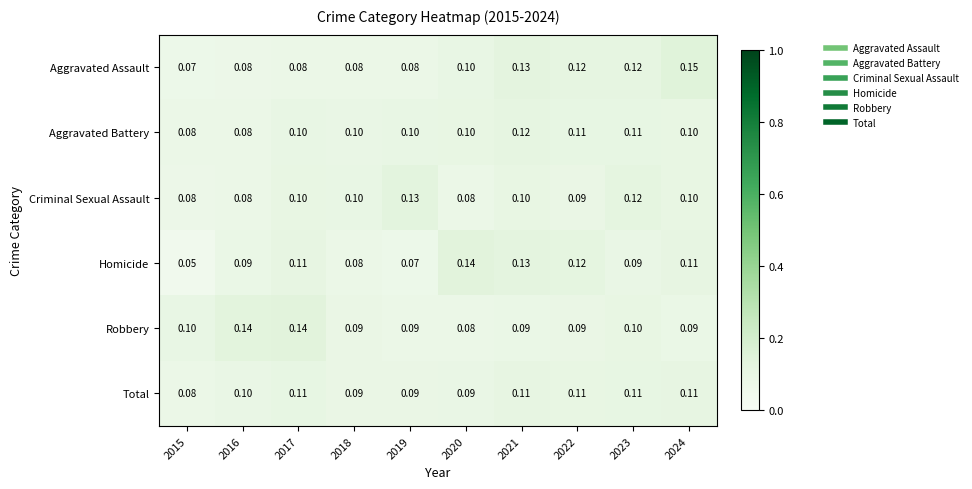

Is the value of Criminal Sexual Assault at 2015 greater than the value of Aggravated Assault at 2022?

No